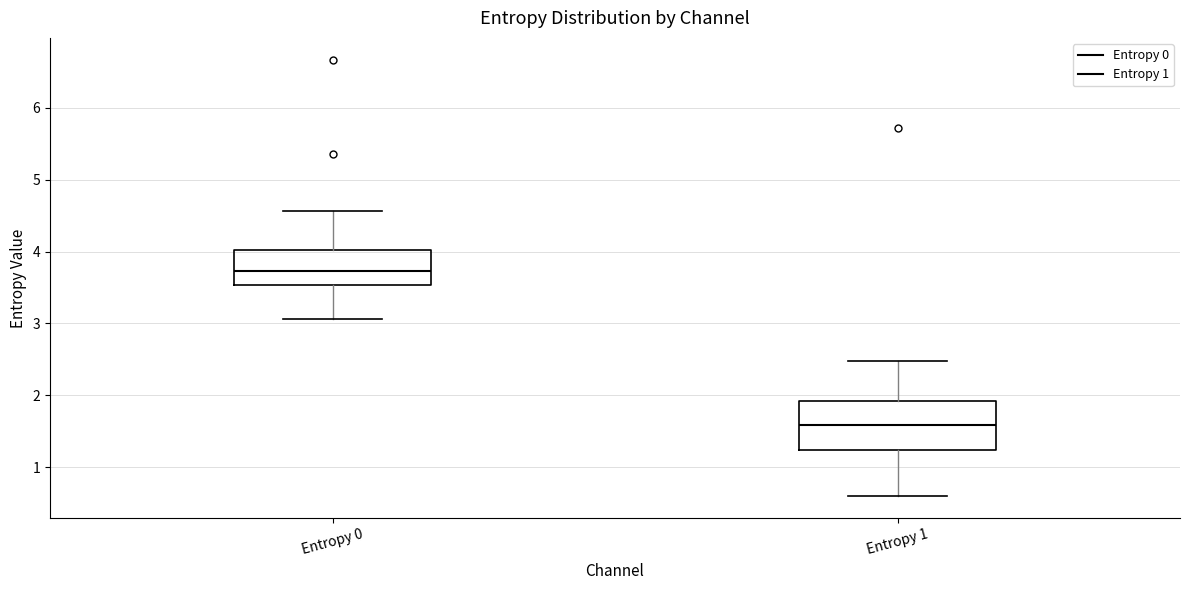

Reading left to right, transcribe this box plot: for each box, give where its median line is, the range the box spans, and where its two whiskers end, as read against the y-axis. The values are not printed on the chart, so give them approximately, as read against the axis.

Entropy 0: median 3.7, box 3.5 to 4.0, whiskers 3.1 to 4.6
Entropy 1: median 1.6, box 1.2 to 1.9, whiskers 0.6 to 2.5